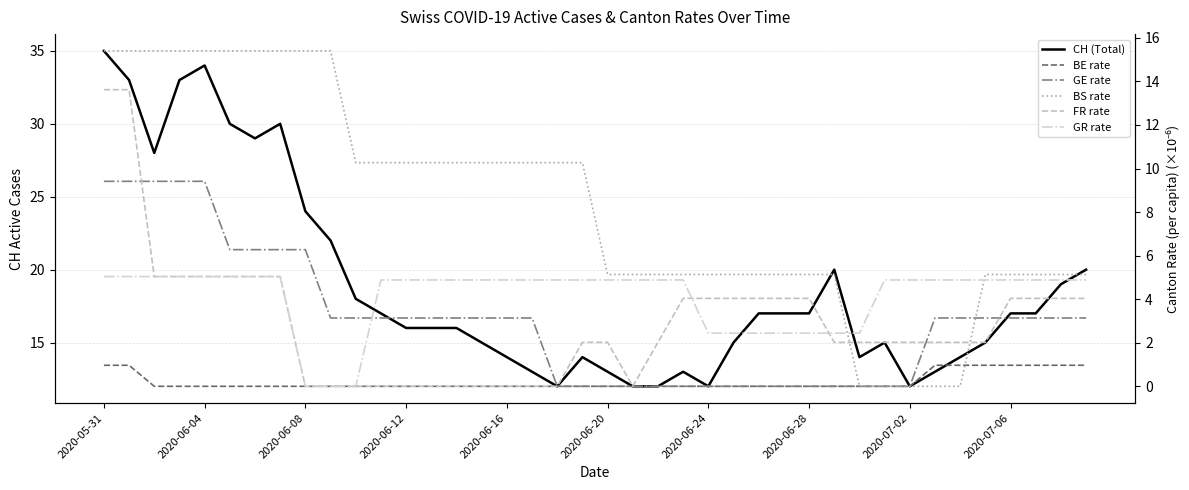

At which label does BS rate first exceed 10?

2020-05-31